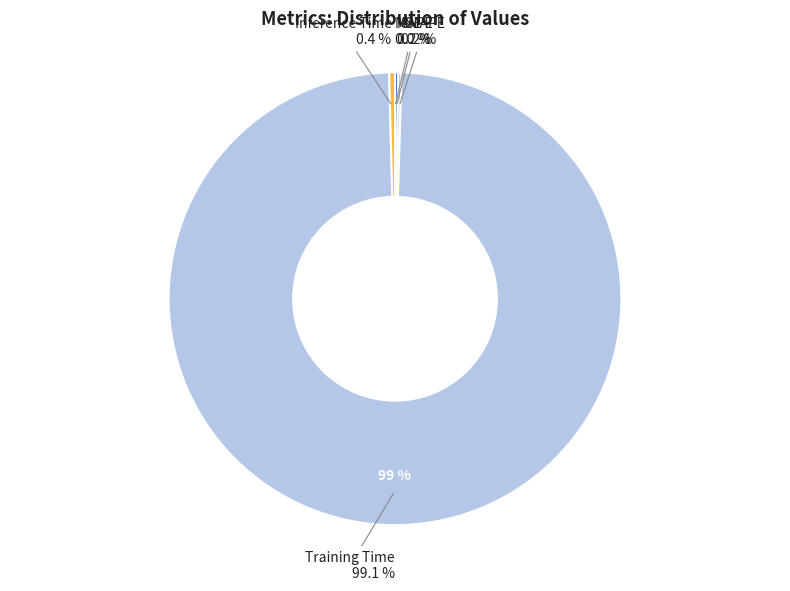

How many slices are in this pie chart?

5